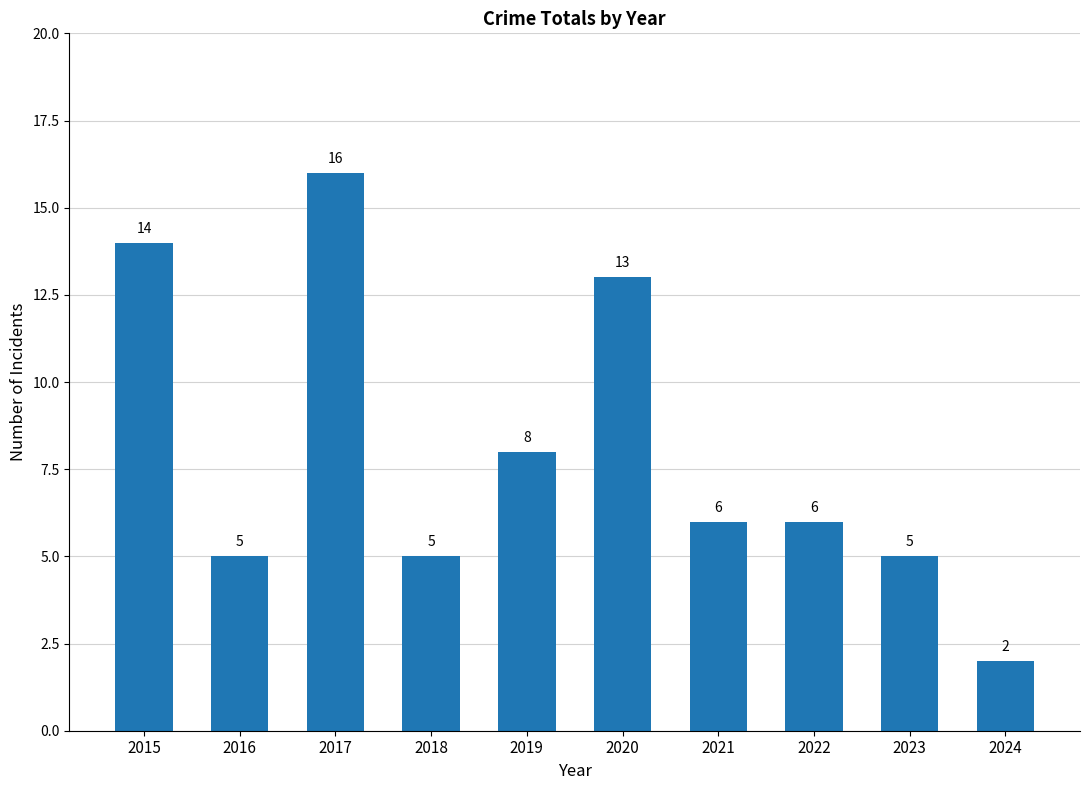

Does the chart contain any negative values?

No